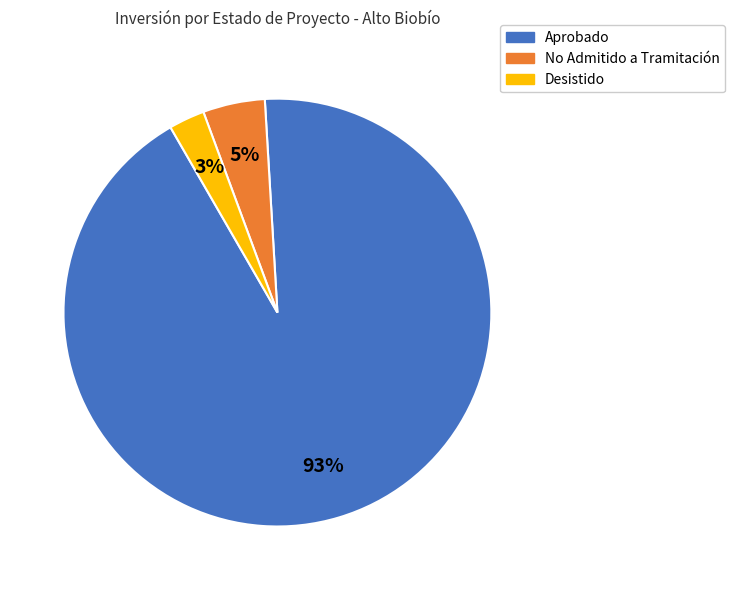

To the nearest percent, what is the average slice percentage?

33%